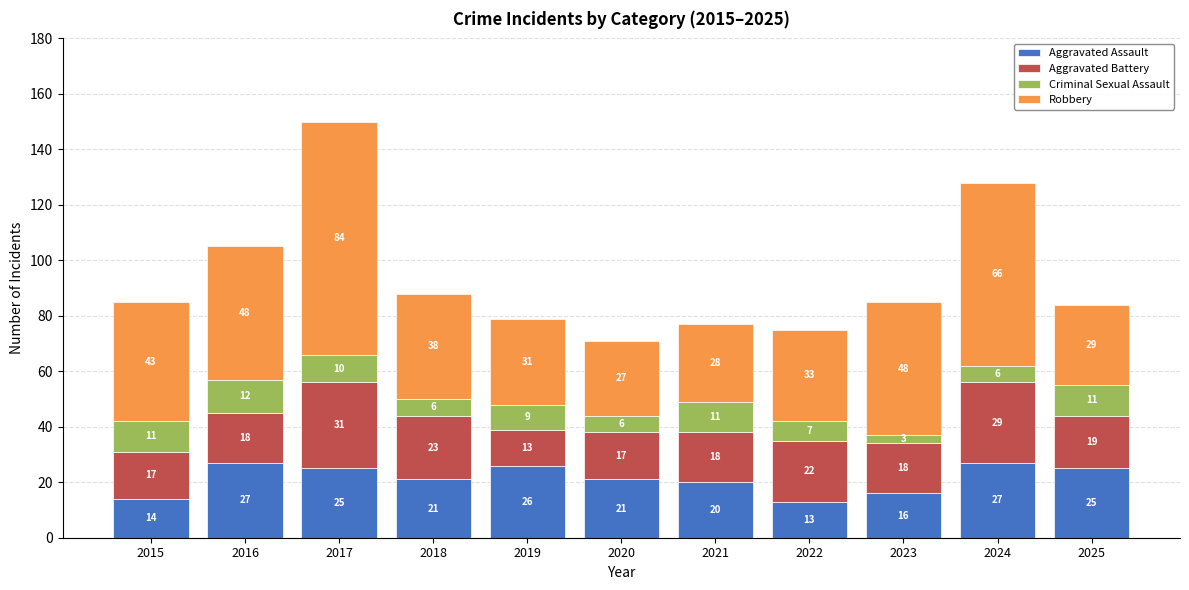

Reading left to right, list the values for the Aggravated Assault series.

2015=14	2016=27	2017=25	2018=21	2019=26	2020=21	2021=20	2022=13	2023=16	2024=27	2025=25